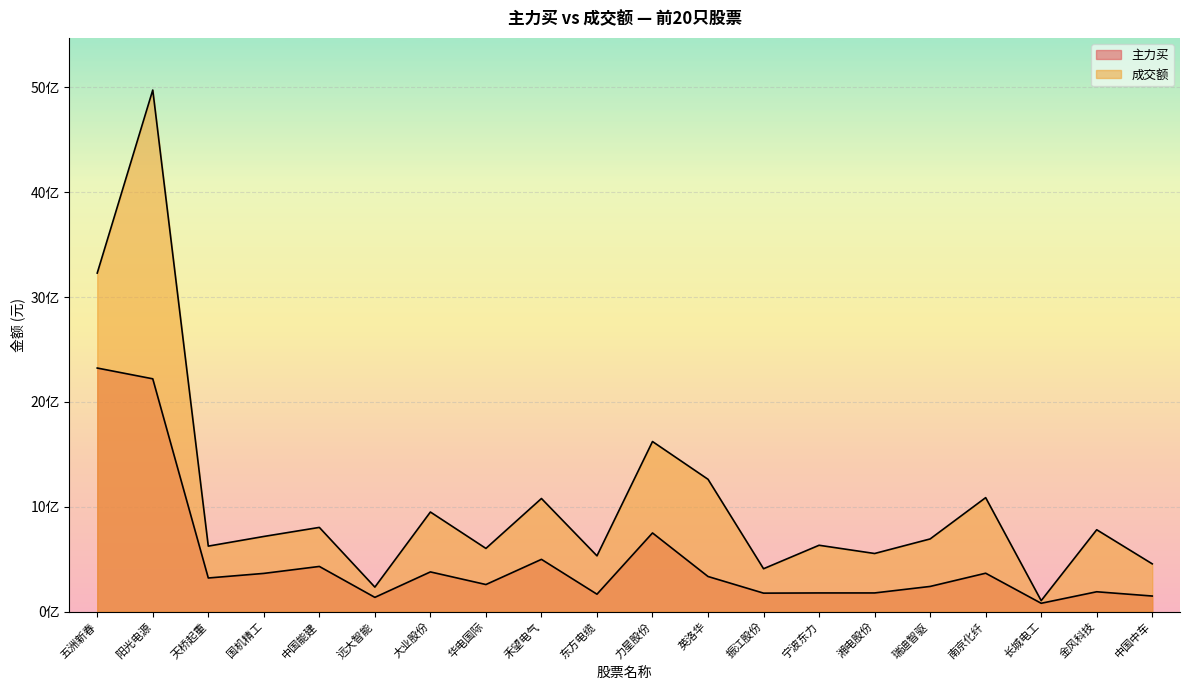

True or false: 主力买 and 成交额 intersect in this chart.

False